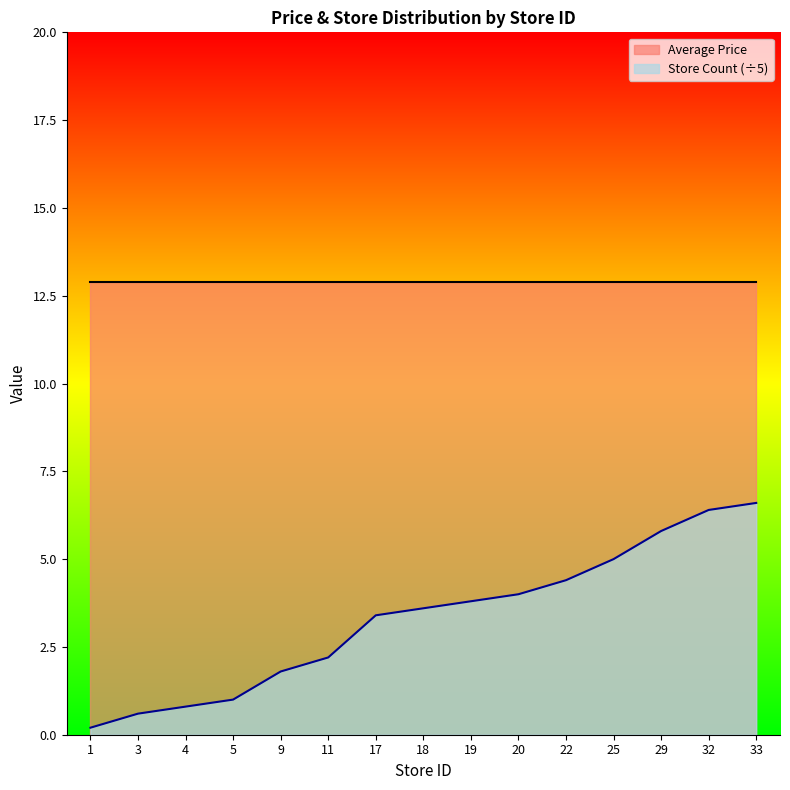

Rank the categories by value from highest to lowest.

33, 32, 29, 25, 22, 20, 19, 18, 17, 11, 9, 5, 4, 3, 1